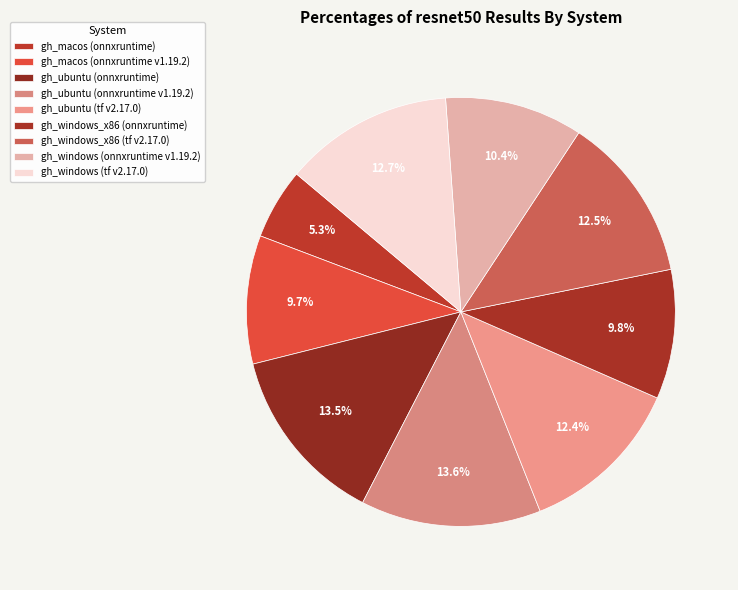

How many slices are in this pie chart?

9